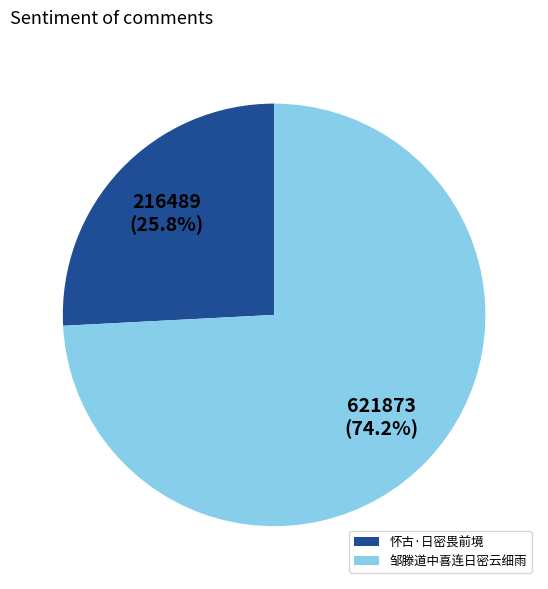

Is it true that 怀古·日密畏前境 is 26% of the pie?

True